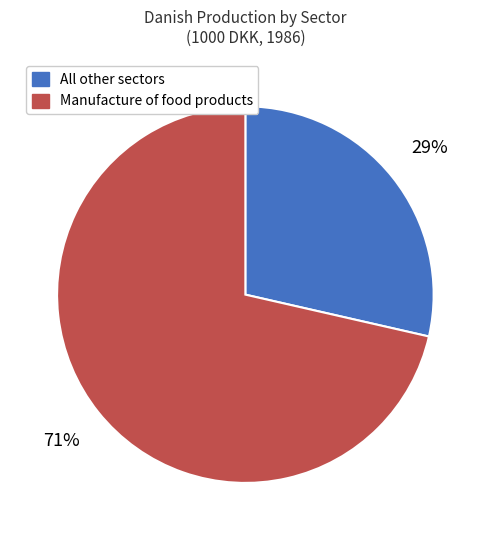

To the nearest percent, what is the average slice percentage?

50%